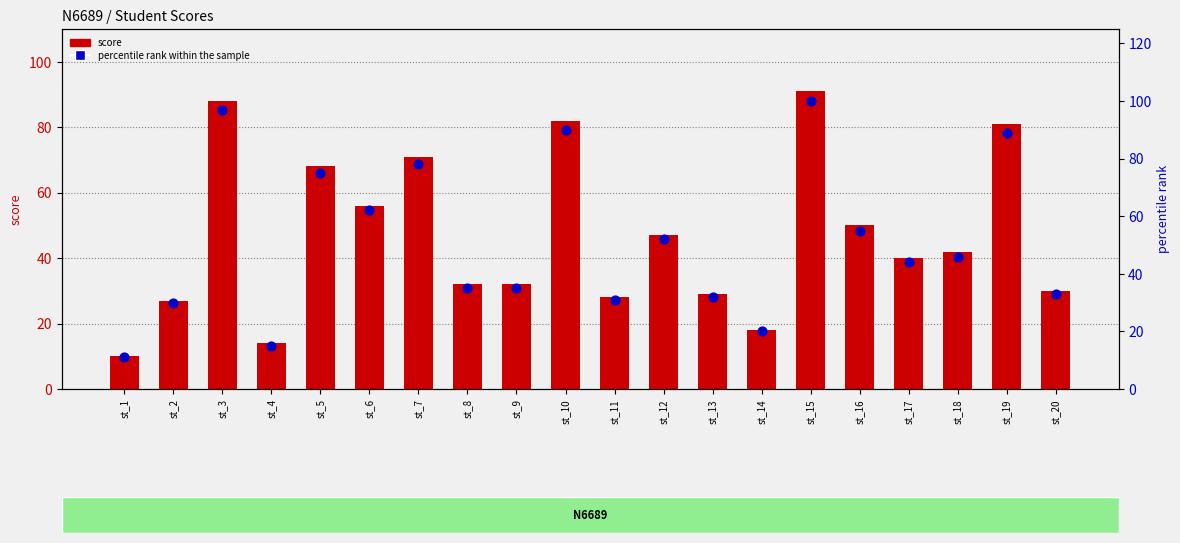

Which series has the widest spread of Y values?

percentile rank within the sample